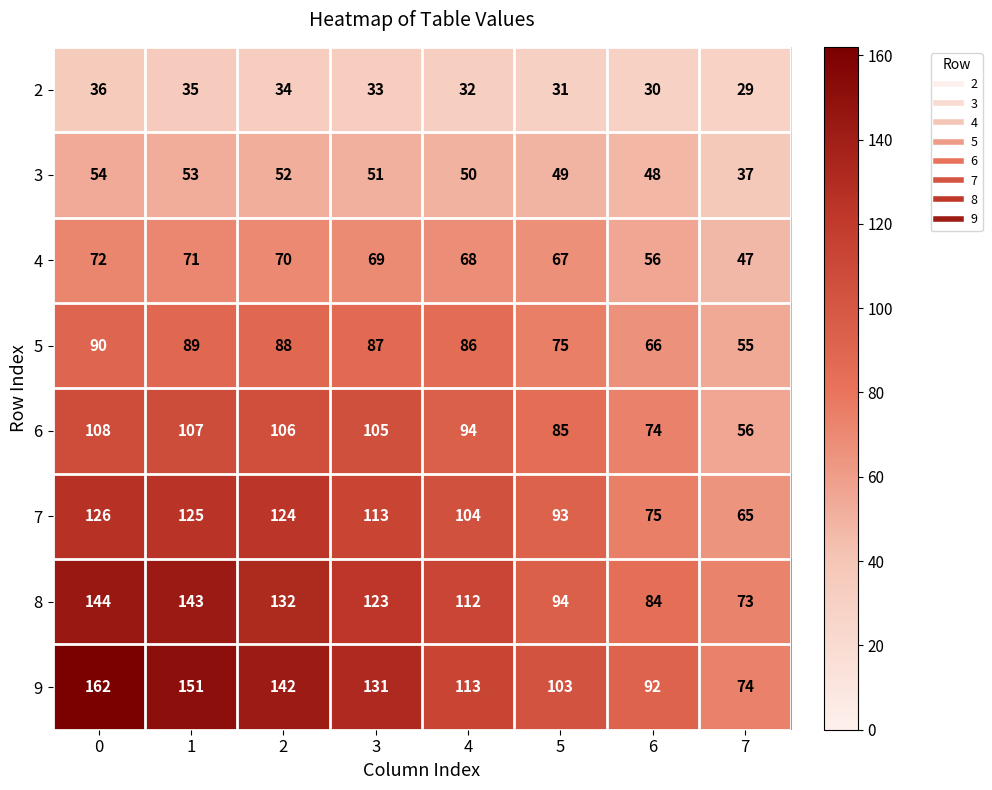

At which label is 8 closest to 108?

4